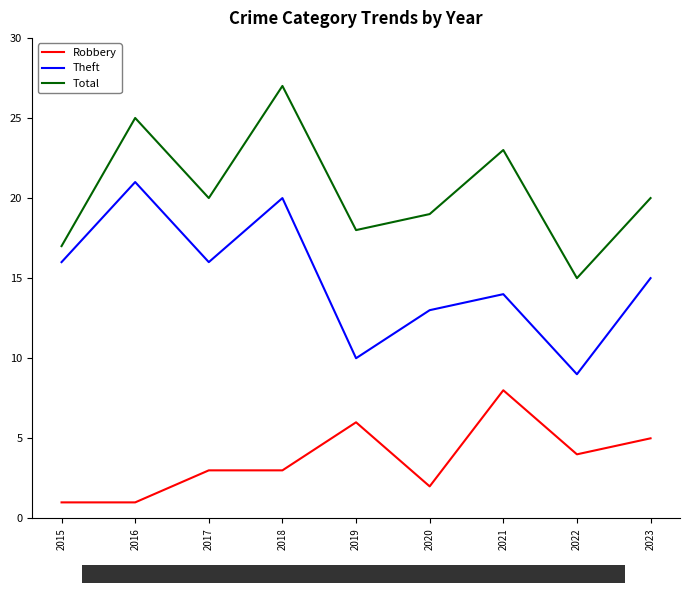

Which category has the highest value in the Robbery series?

2021